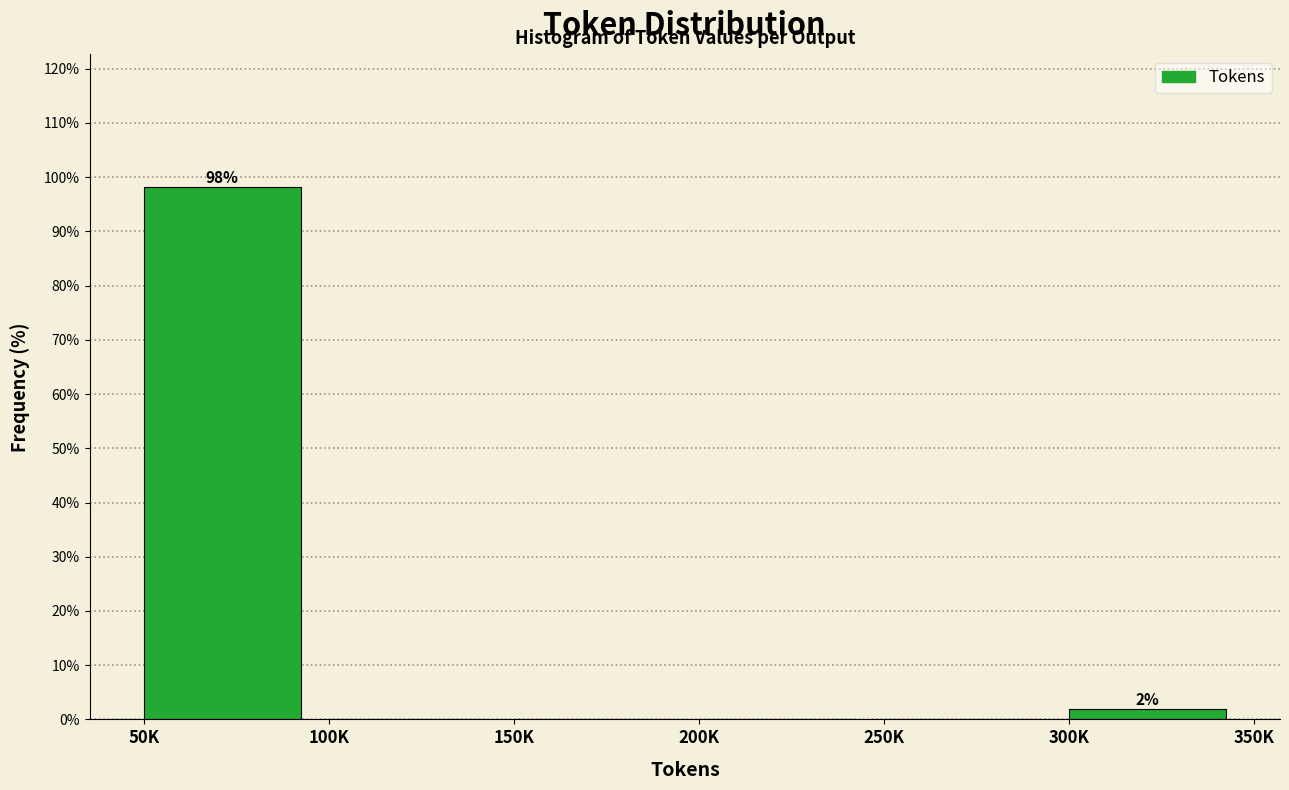

Reading left to right, transcribe all the data shown in this chart.

50K=98.1	100K=0.0	150K=0.0	200K=0.0	250K=0.0	300K=1.9